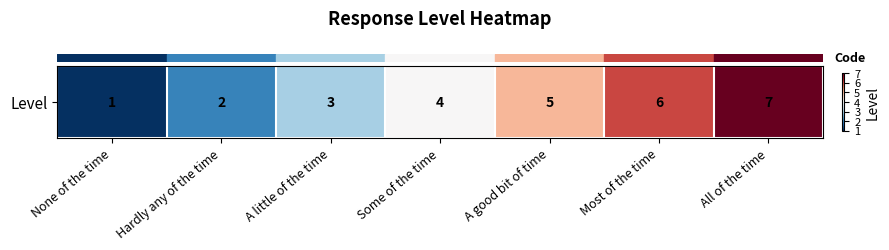

What is the average value?

4